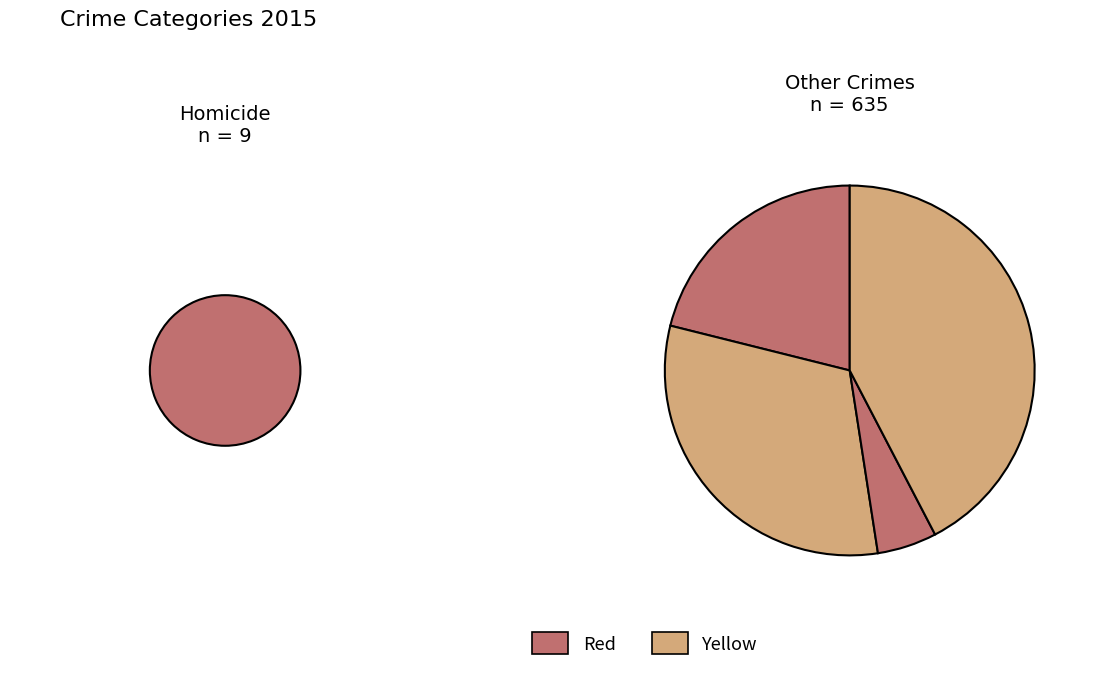

How many slices are in this pie chart?

5